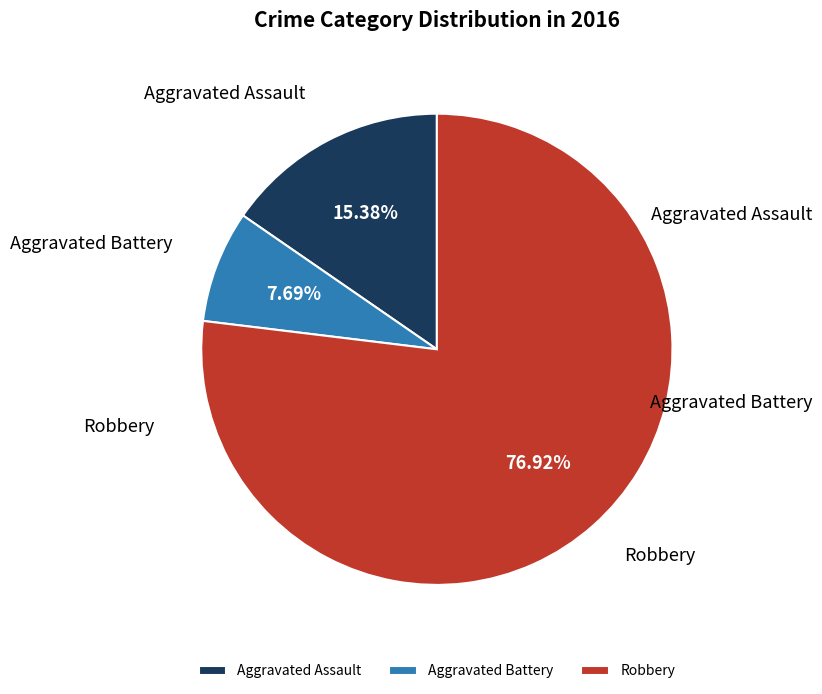

Which category accounts for the majority?

Robbery